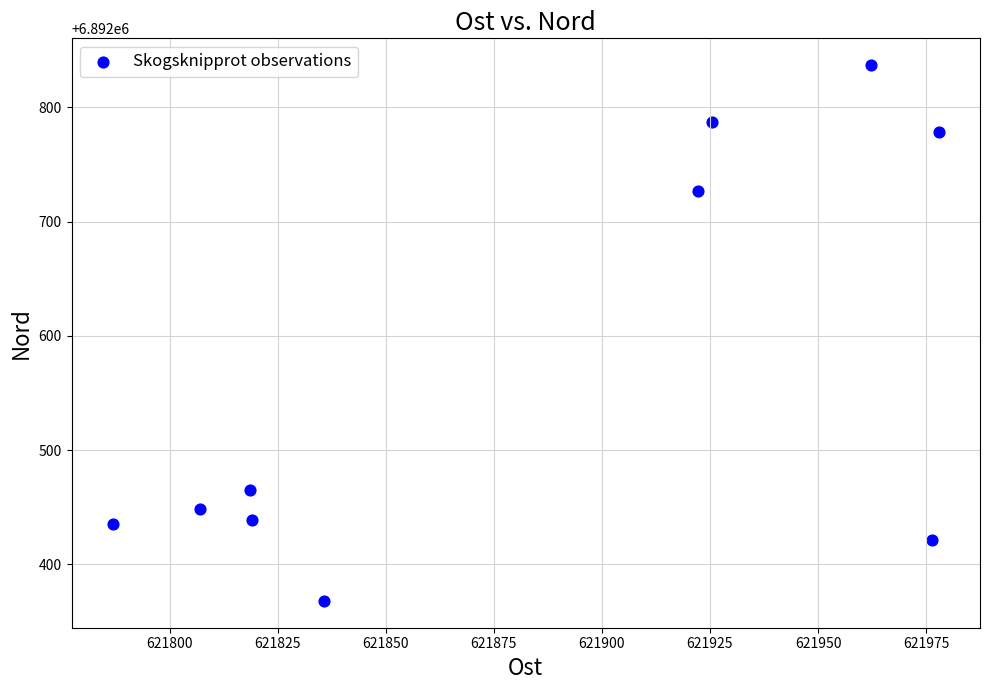

What is the average Y value?

6892570.7